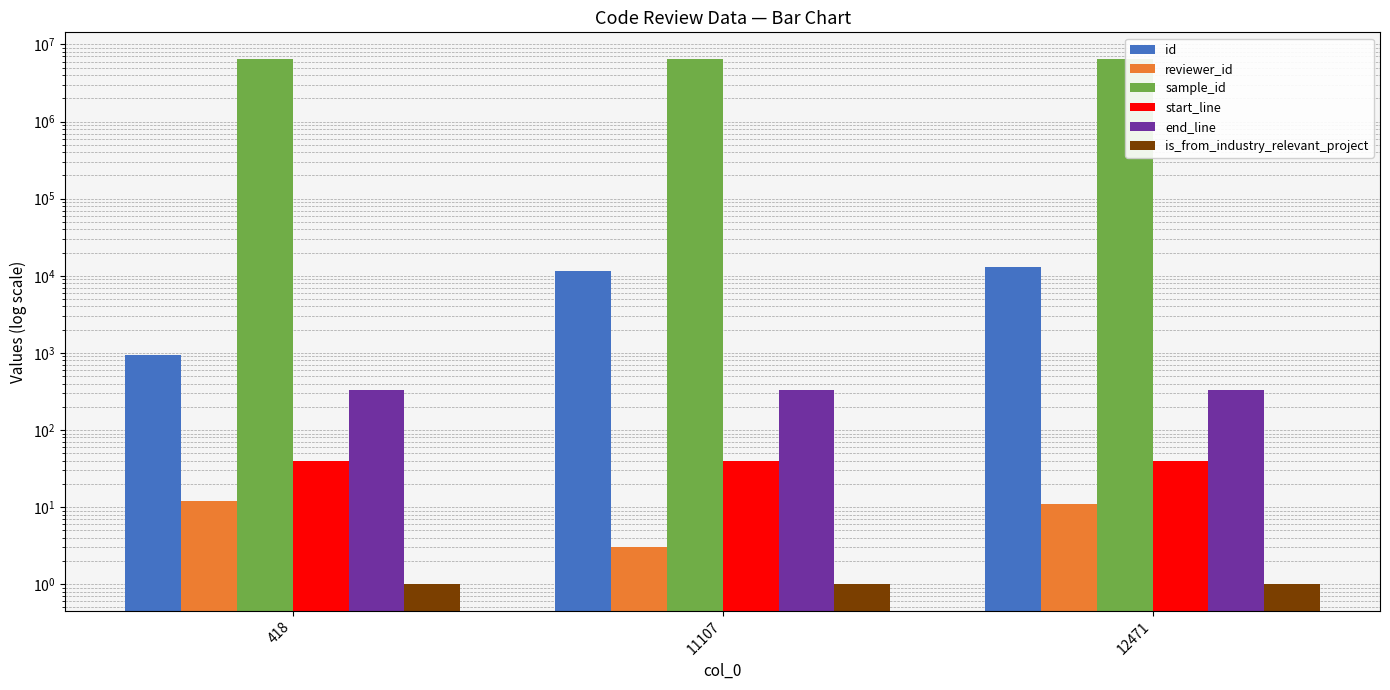

Reading left to right, transcribe all the data shown in this chart.

id: 418=950	11107=11709	12471=13079
reviewer_id: 418=12	11107=3	12471=11
sample_id: 418=6554999	11107=6554999	12471=6554999
start_line: 418=40	11107=40	12471=40
end_line: 418=327	11107=327	12471=327
is_from_industry_relevant_project: 418=1	11107=1	12471=1